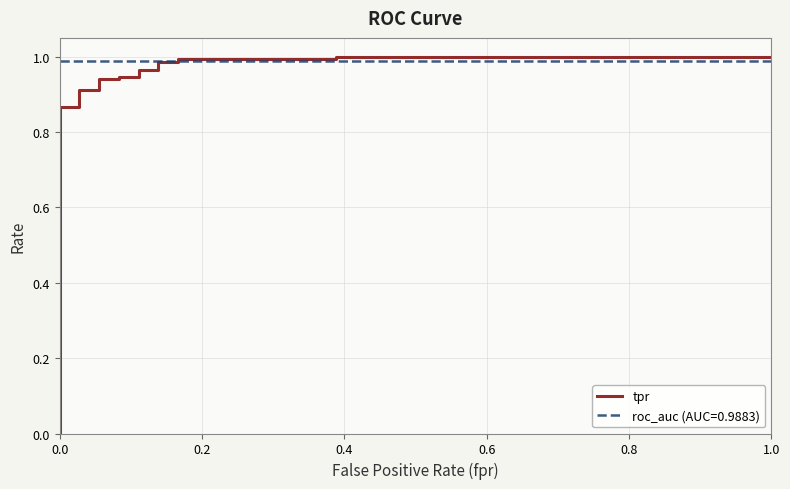

What is the greatest value displayed?

1.0